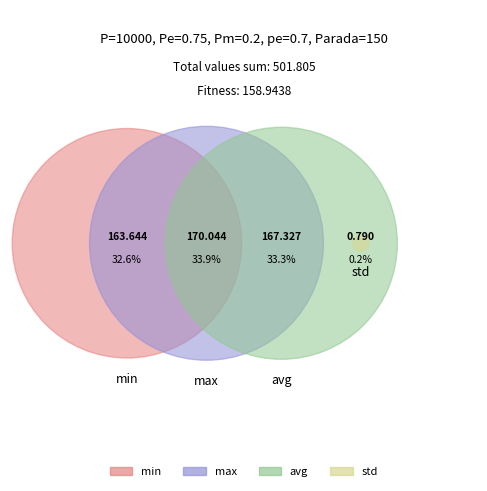

What percentage is the max slice, to the nearest percent?

34%